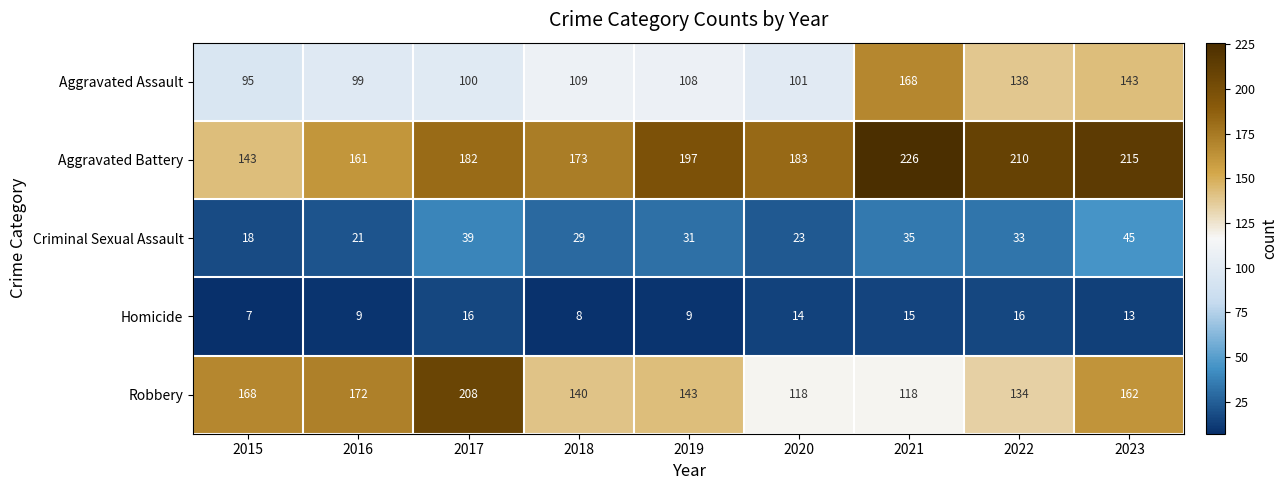

Is the value of Aggravated Assault at 2015 greater than the value of Robbery at 2017?

No